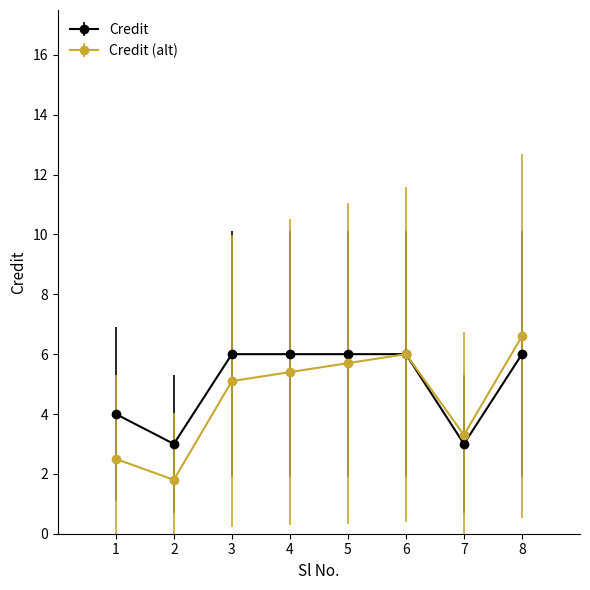

How many series are shown in this chart?

2